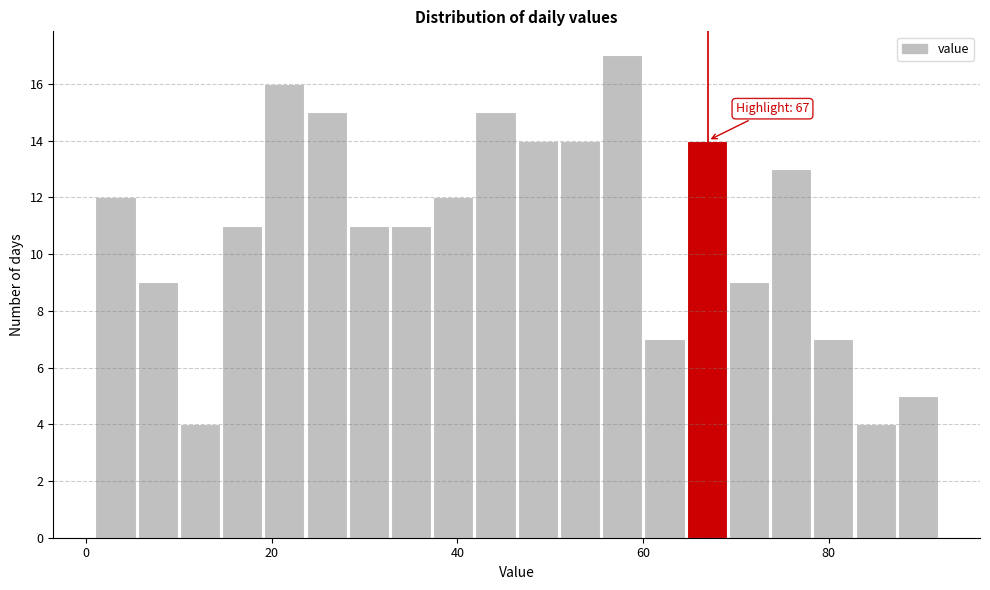

Around what value on the x-axis is the tallest bar? Give the approximate position of its centre, as read against the axis.

58